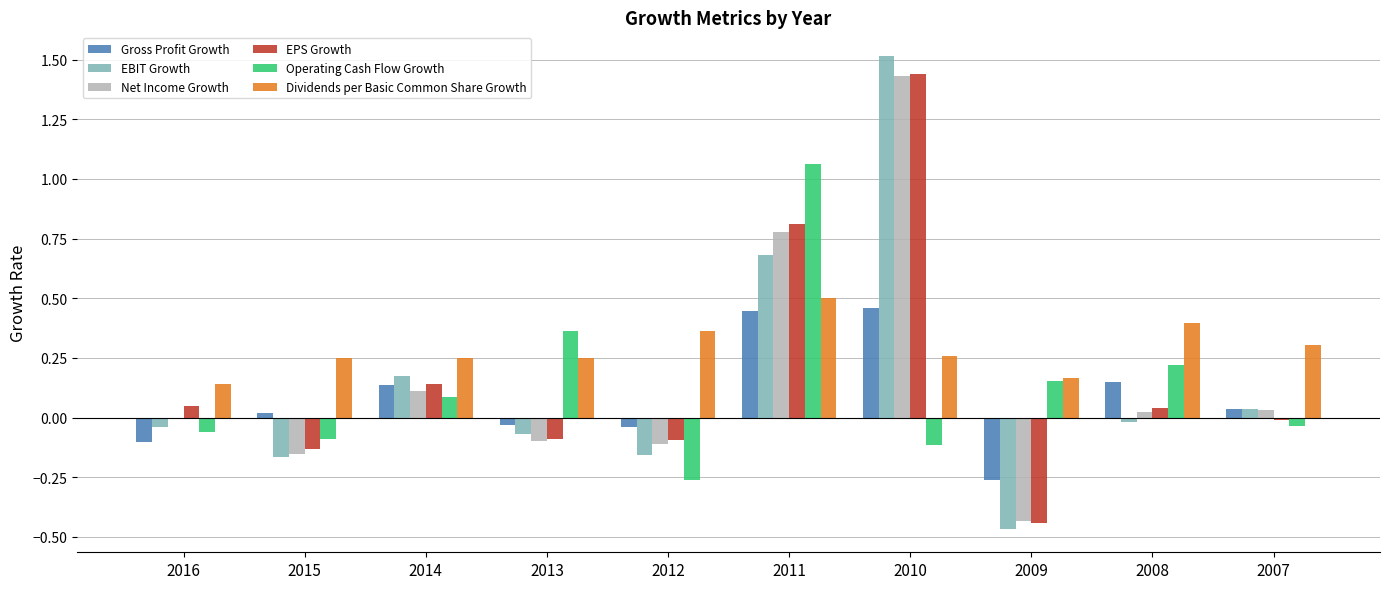

Is the value of Net Income Growth at 2015 greater than the value of EPS Growth at 2010?

No